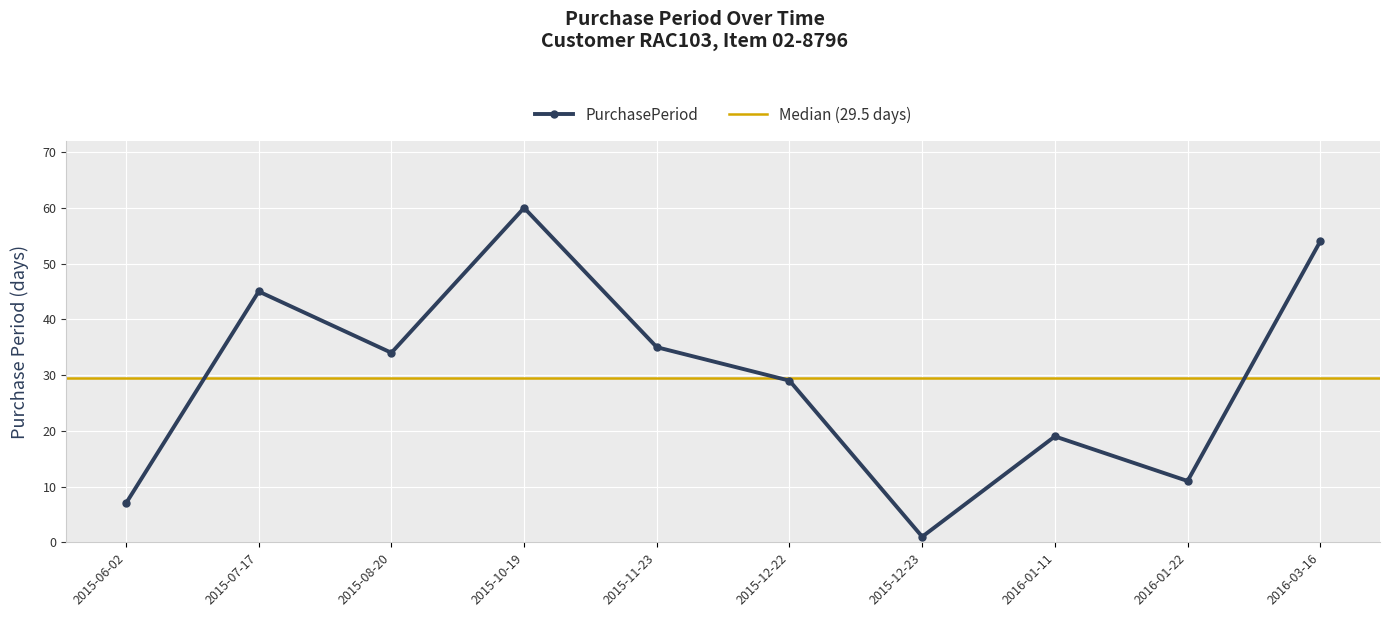

The chart shows a value of 15 at 2015-12-22. True or false?

False